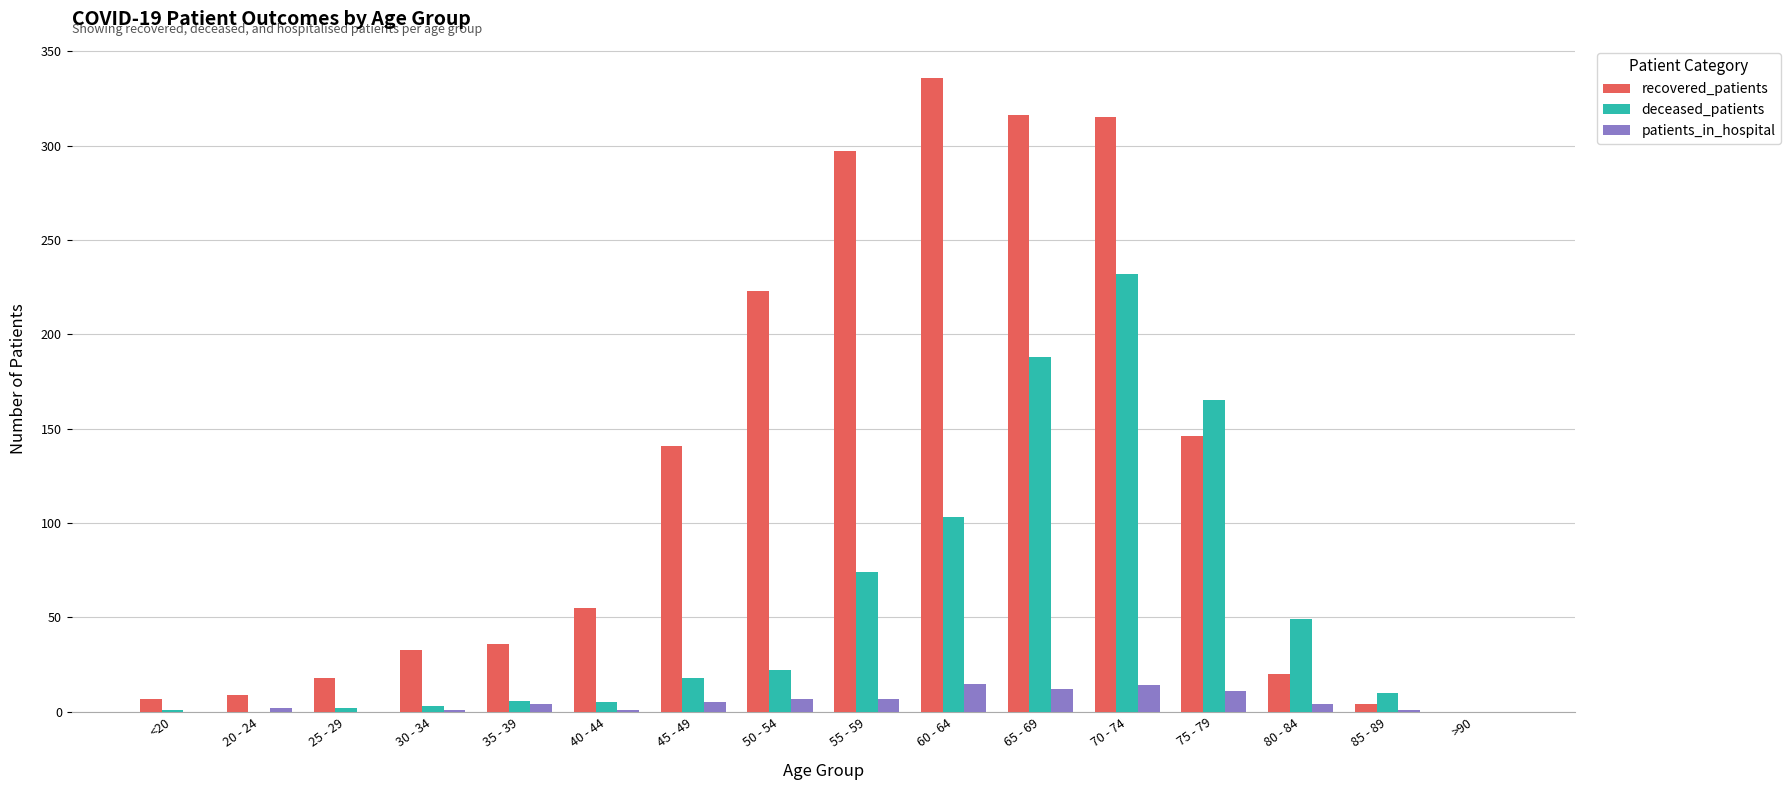

At which category is the sum across all series the highest?

70 - 74